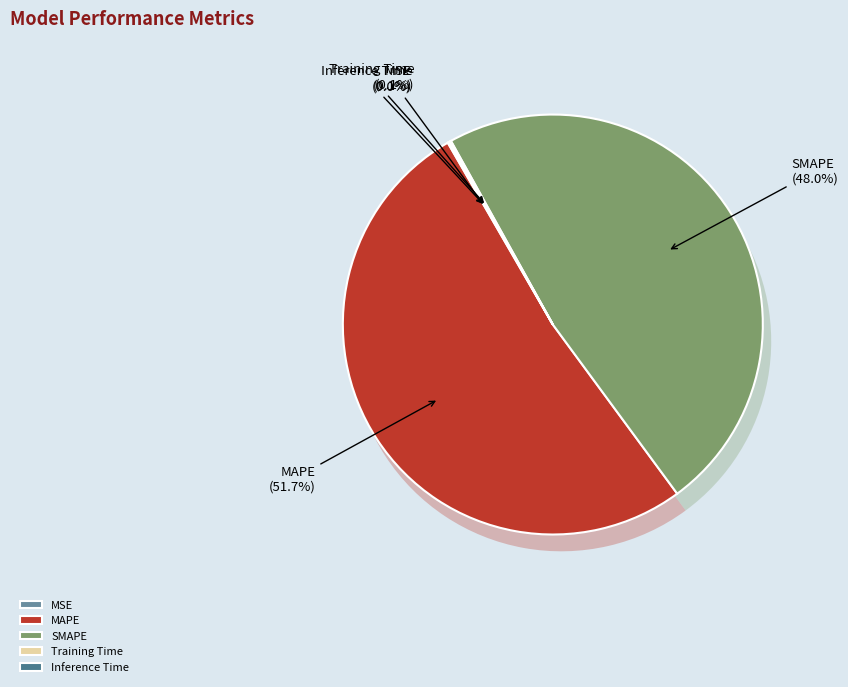

What portion of the pie excludes SMAPE?

52.0%